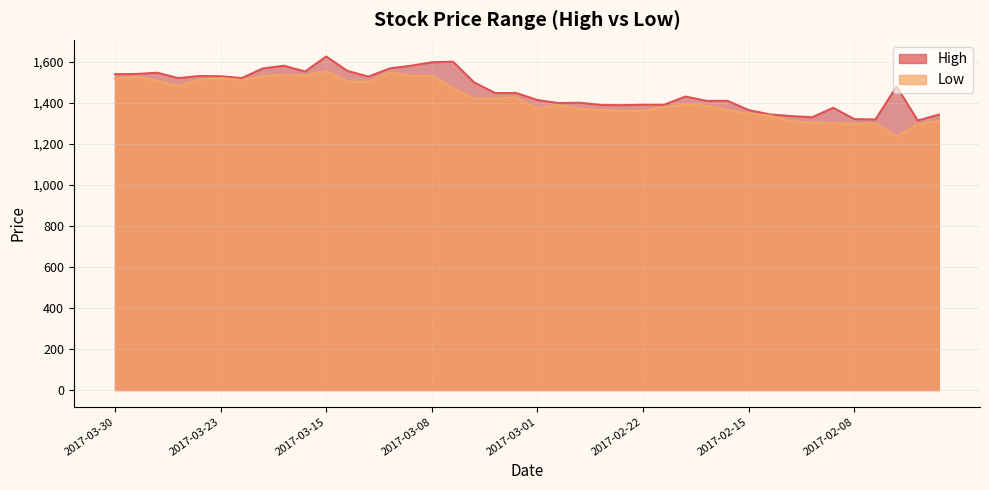

What is the greatest value displayed?

1625